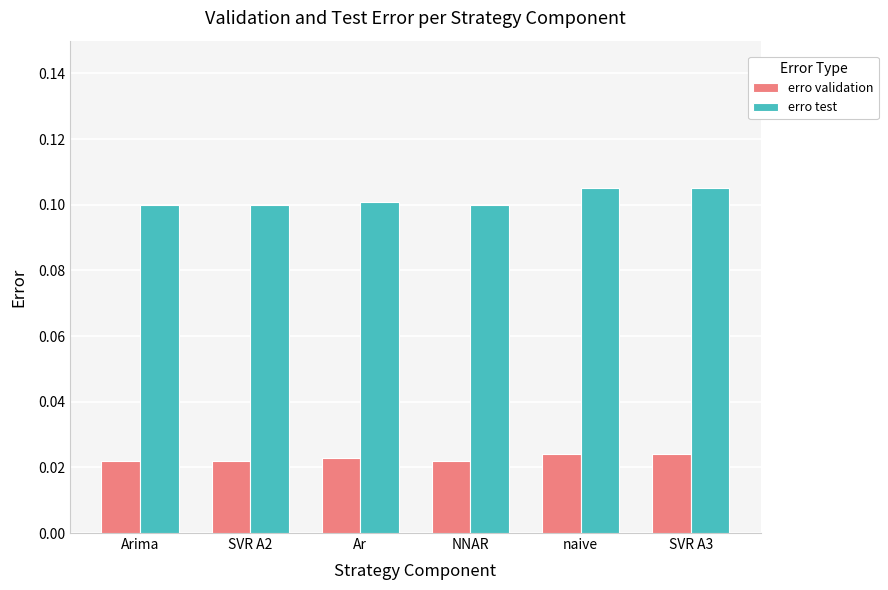

How many groups of bars are there?

6